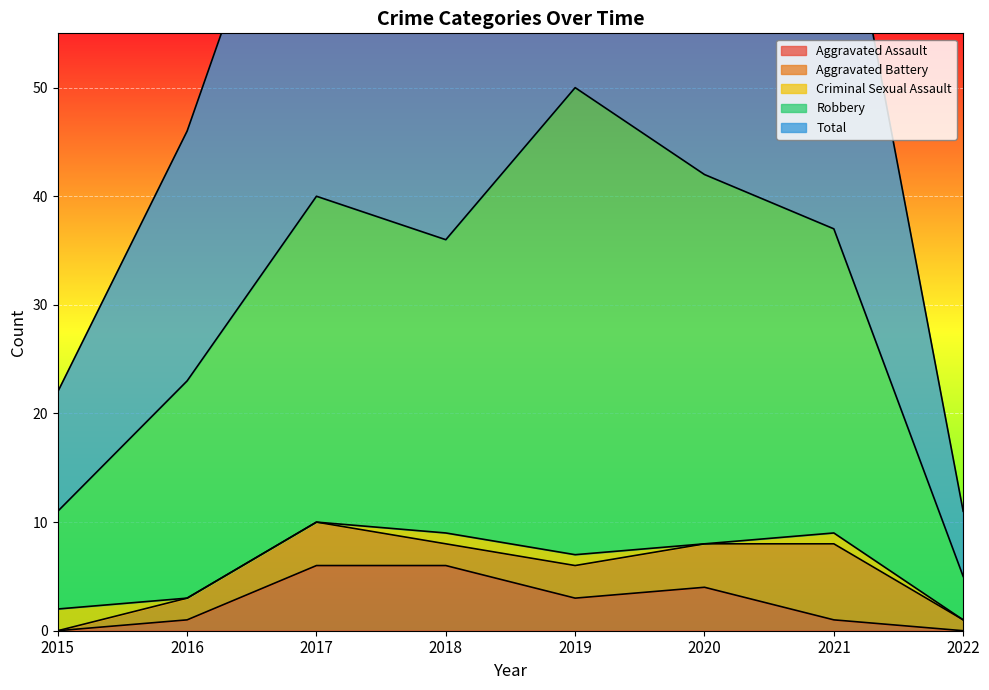

True or false: Total and Aggravated Assault cross at least once.

False